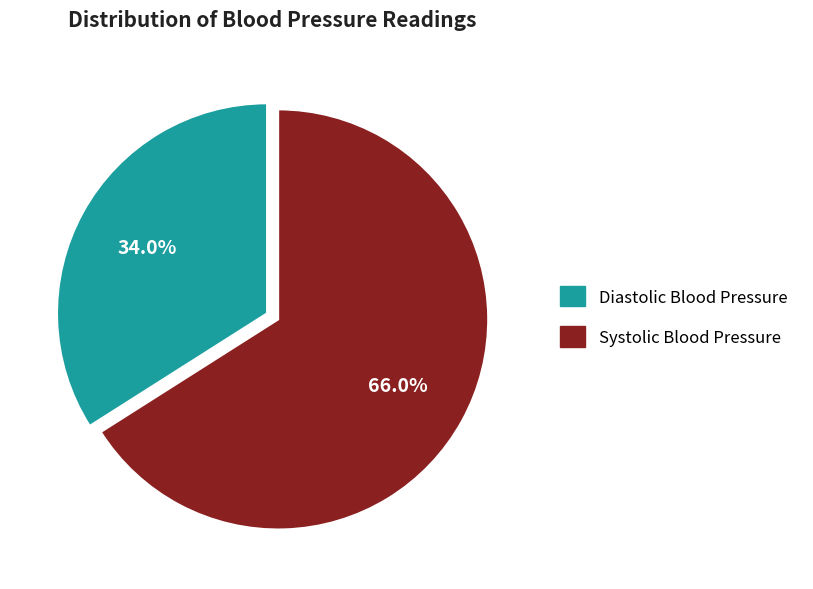

Between Systolic Blood Pressure and Diastolic Blood Pressure, which is larger?

Systolic Blood Pressure